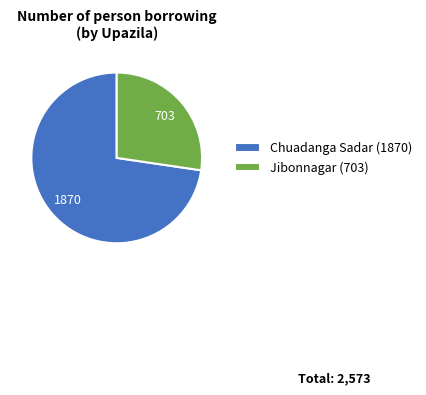

Which category has the biggest portion of the pie?

Chuadanga Sadar (1870)